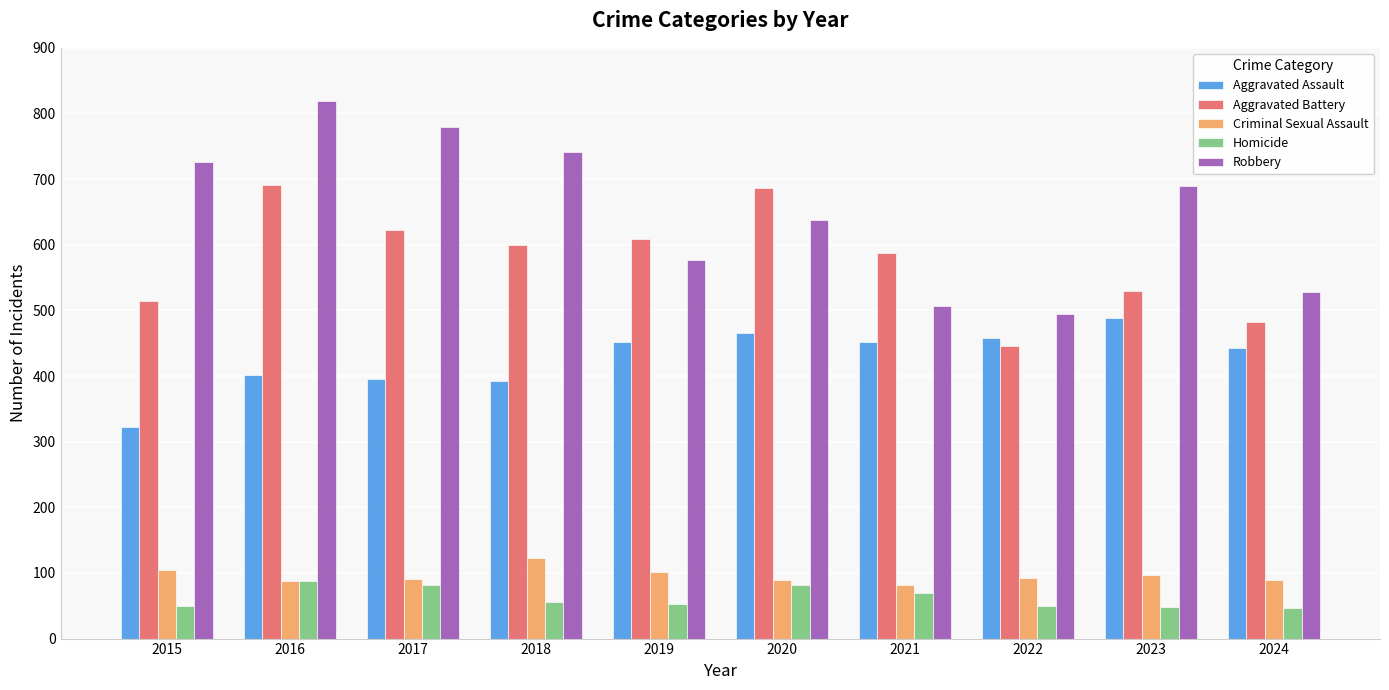

What is the spread (max minus min) of values at 2023?

642